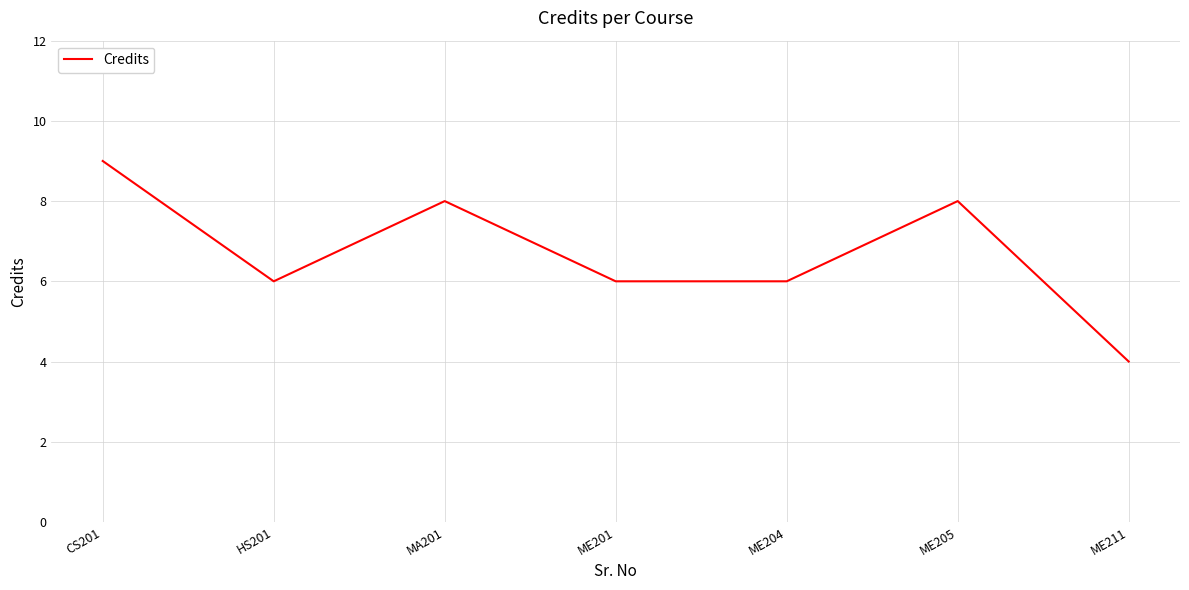

How many lines are shown in the chart?

1